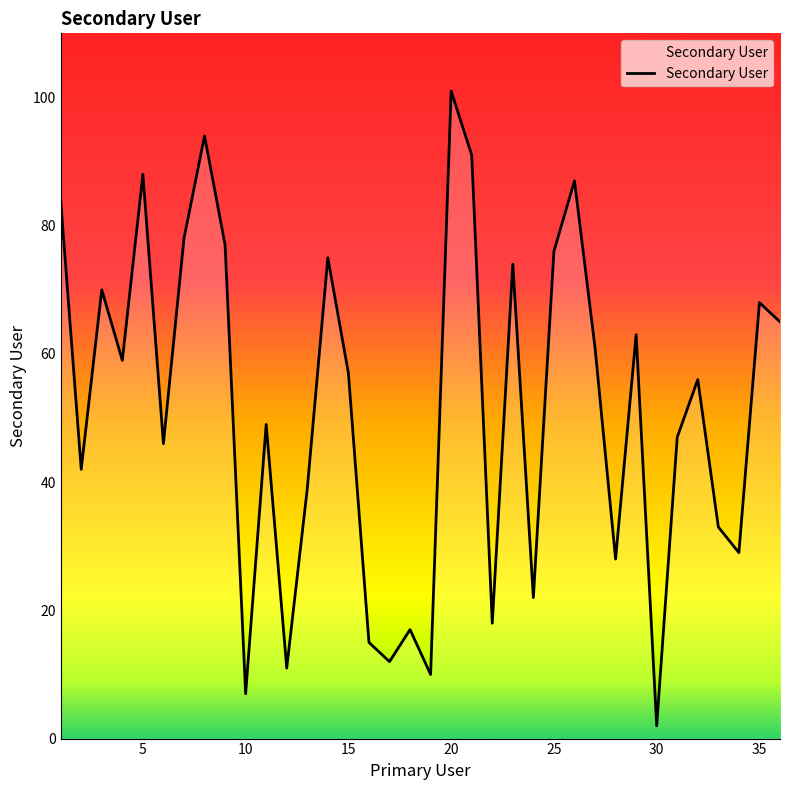

What is the greatest value displayed?

101